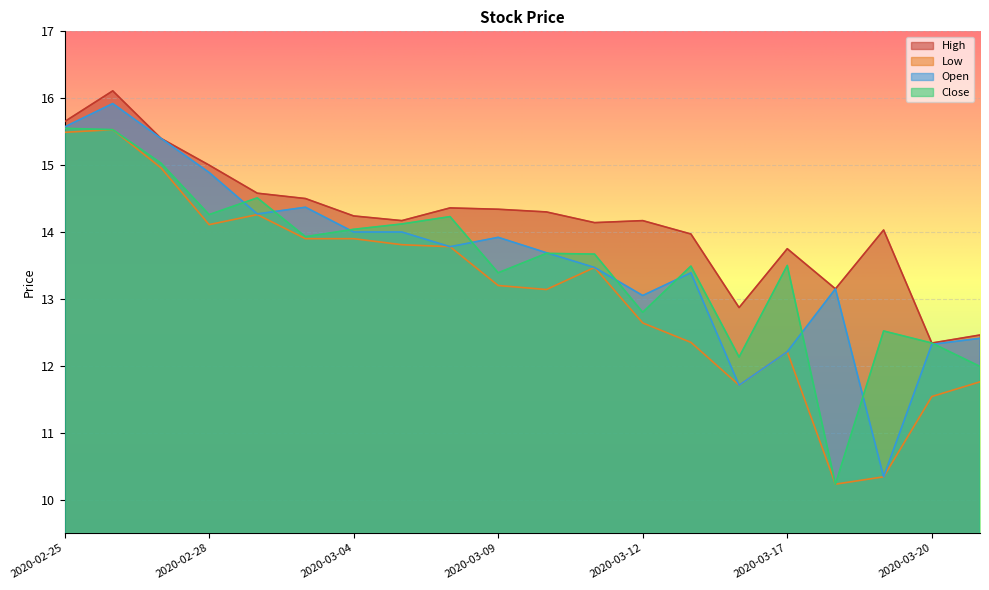

What is the difference between the maximum and minimum values in the High series?

3.8